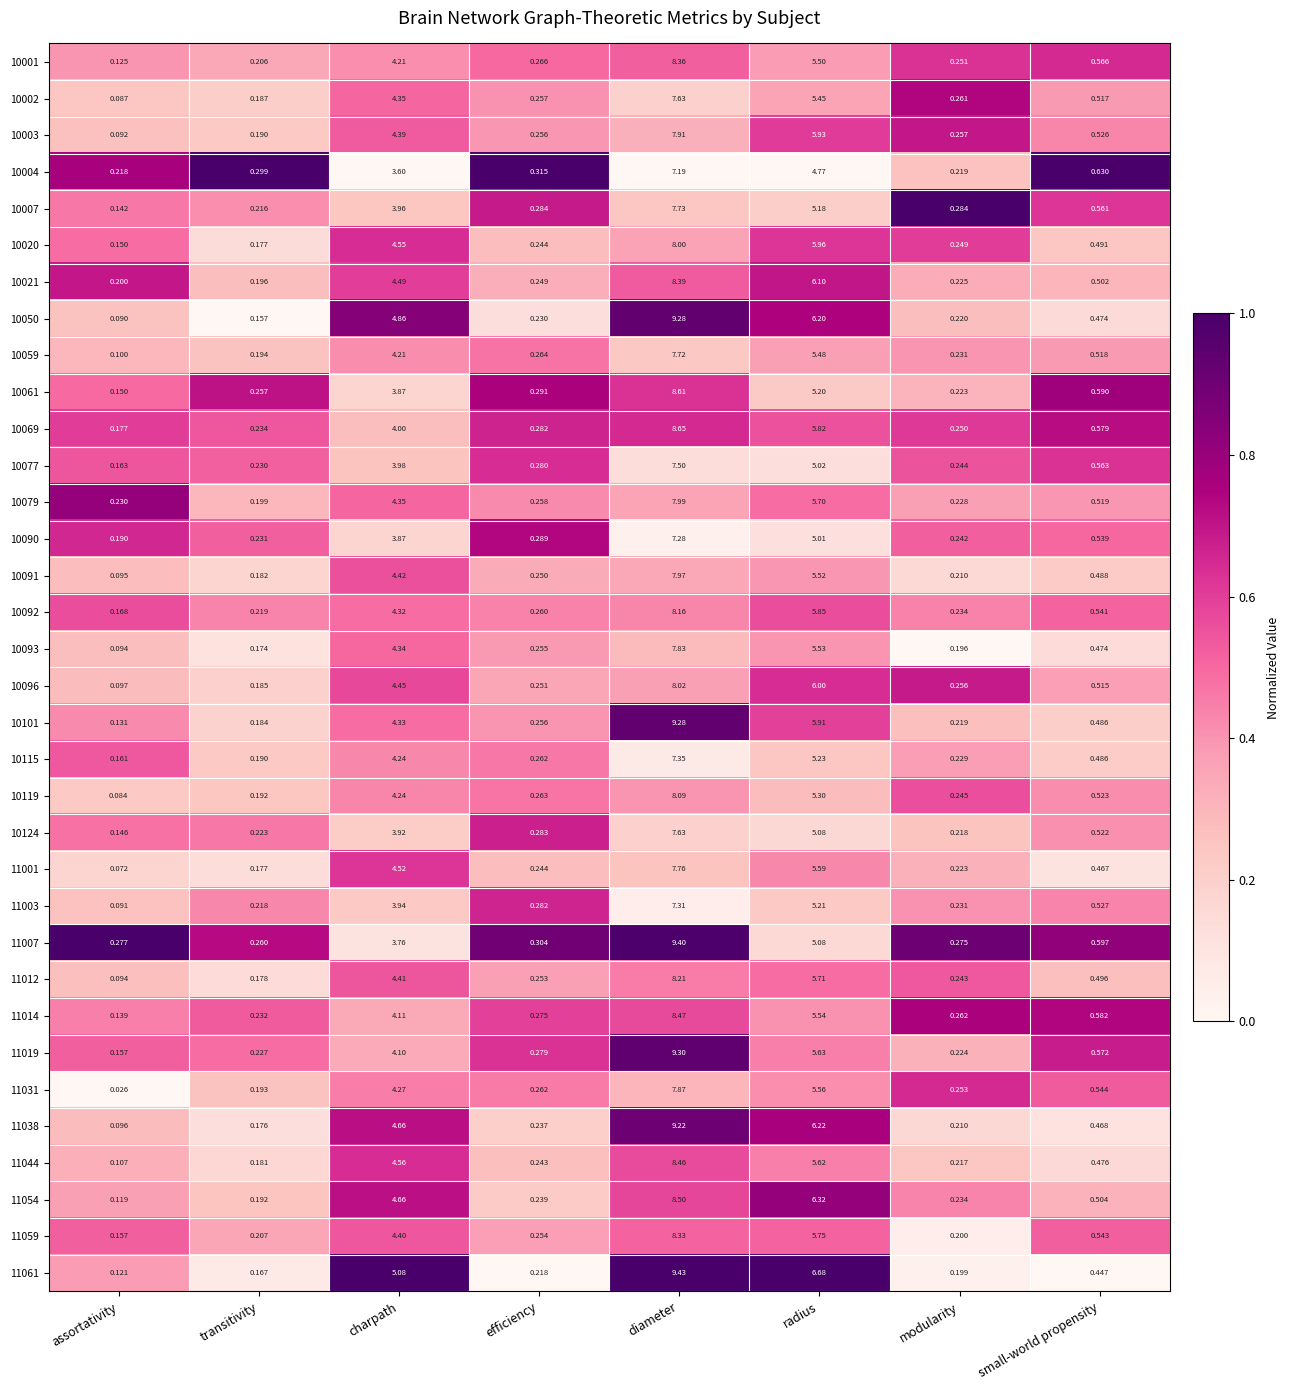

At which category is the sum across all series the highest?

diameter